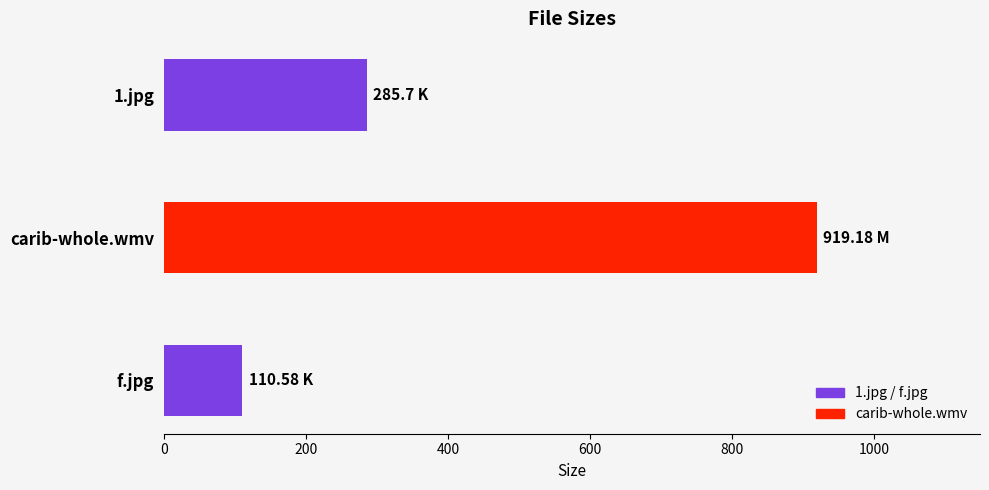

List the labels in order of value, smallest first.

f.jpg, 1.jpg, carib-whole.wmv